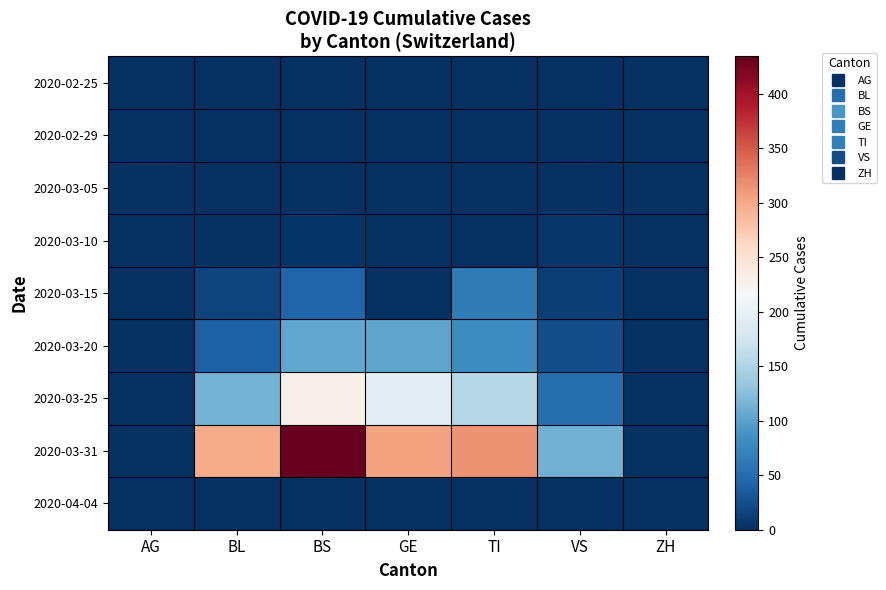

Reading left to right, transcribe all the data shown in this chart.

2020-02-25: AG=0	BL=0	BS=0	GE=0	TI=0	VS=0	ZH=0
2020-02-29: AG=0	BL=0	BS=0	GE=0	TI=0	VS=2	ZH=0
2020-03-05: AG=2	BL=0	BS=0	GE=0	TI=0	VS=2	ZH=0
2020-03-10: AG=0	BL=2	BS=4	GE=0	TI=0	VS=6	ZH=0
2020-03-15: AG=0	BL=16	BS=44	GE=0	TI=65	VS=12	ZH=0
2020-03-20: AG=0	BL=40	BS=105	GE=103	TI=80	VS=25	ZH=0
2020-03-25: AG=0	BL=115	BS=228	GE=193	TI=155	VS=54	ZH=0
2020-03-31: AG=0	BL=298	BS=434	GE=305	TI=314	VS=112	ZH=0
2020-04-04: AG=0	BL=0	BS=0	GE=0	TI=0	VS=0	ZH=0